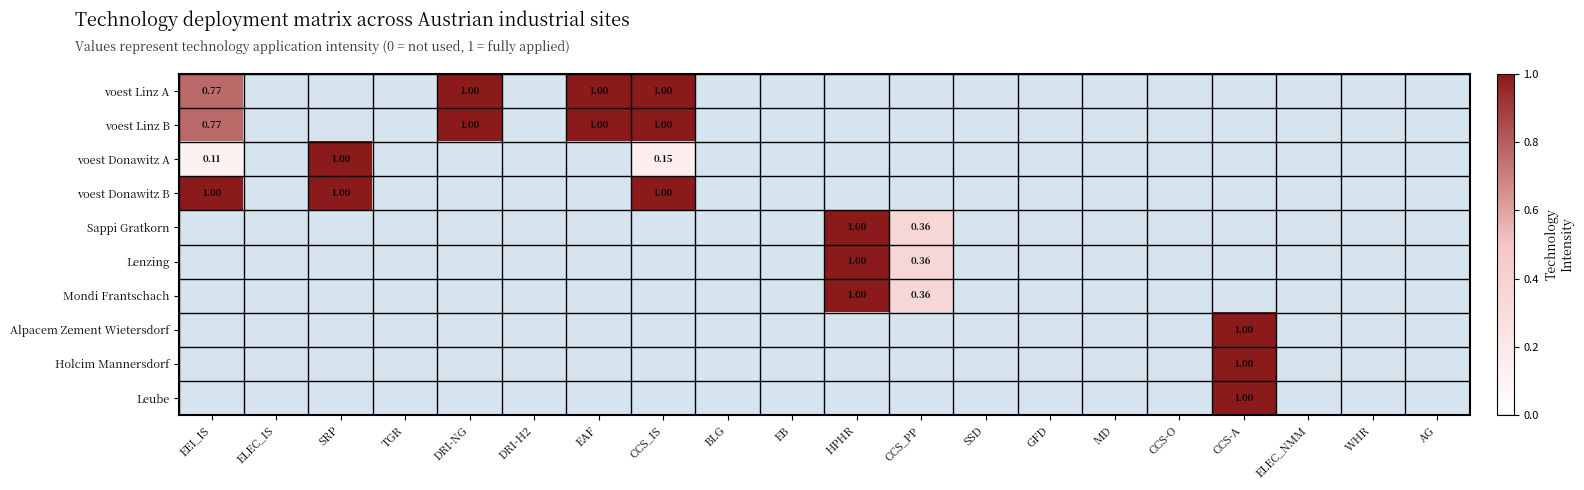

What is the total value across all series at SRP?

2.0